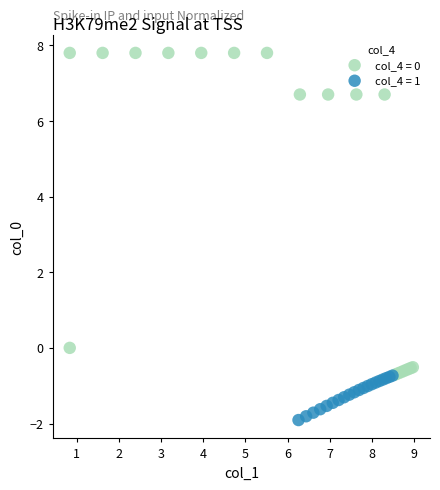

Which series contains the lowest Y value?

col_4 = 1